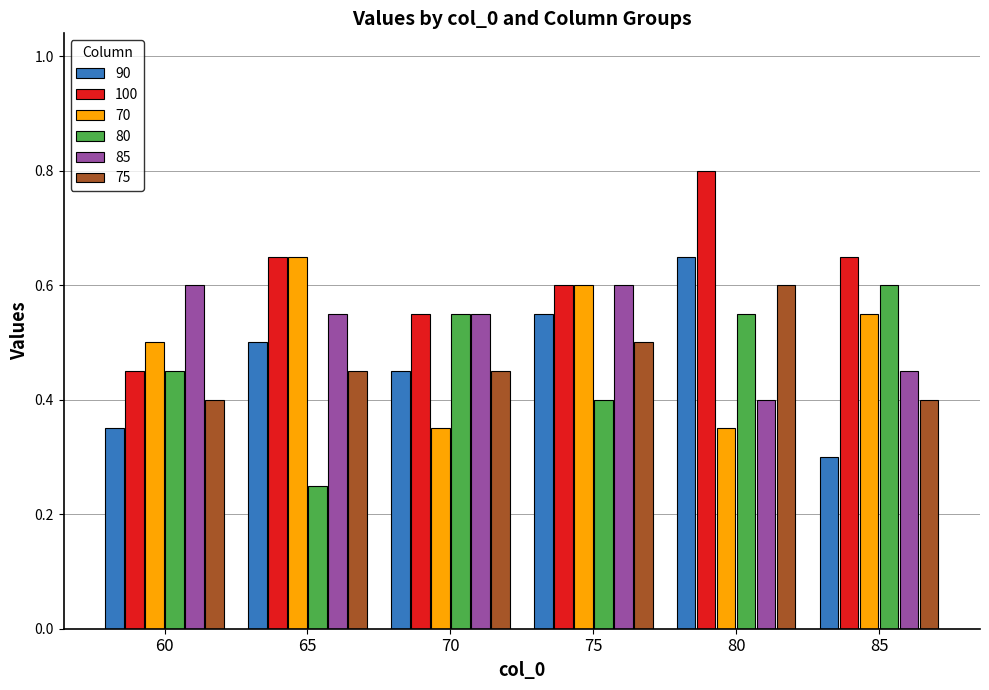

What is the sum of the 70 values at 60 and 75?

1.1